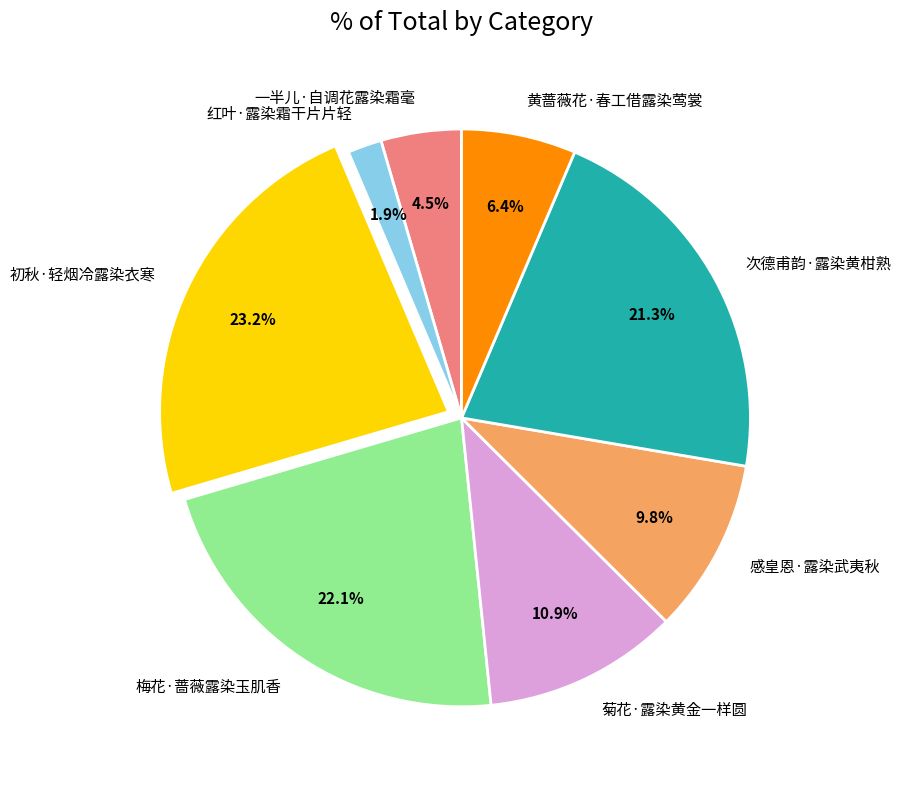

Which has a higher value, 初秋·轻烟冷露染衣寒 or 红叶·露染霜干片片轻?

初秋·轻烟冷露染衣寒